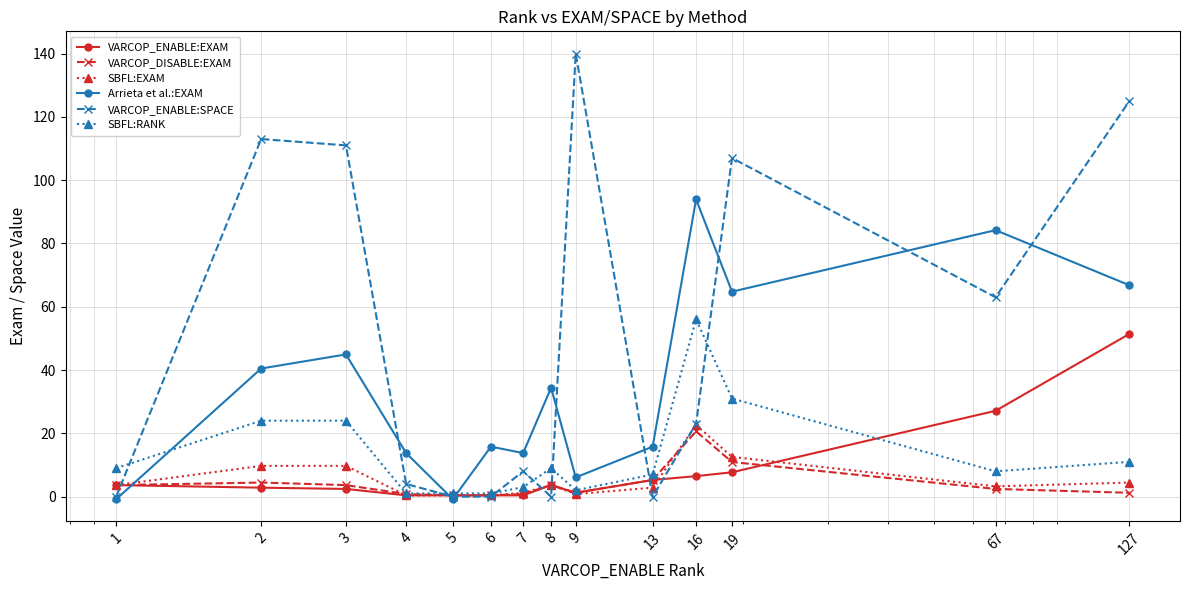

Which series has the largest total across all categories?

VARCOP_ENABLE:SPACE